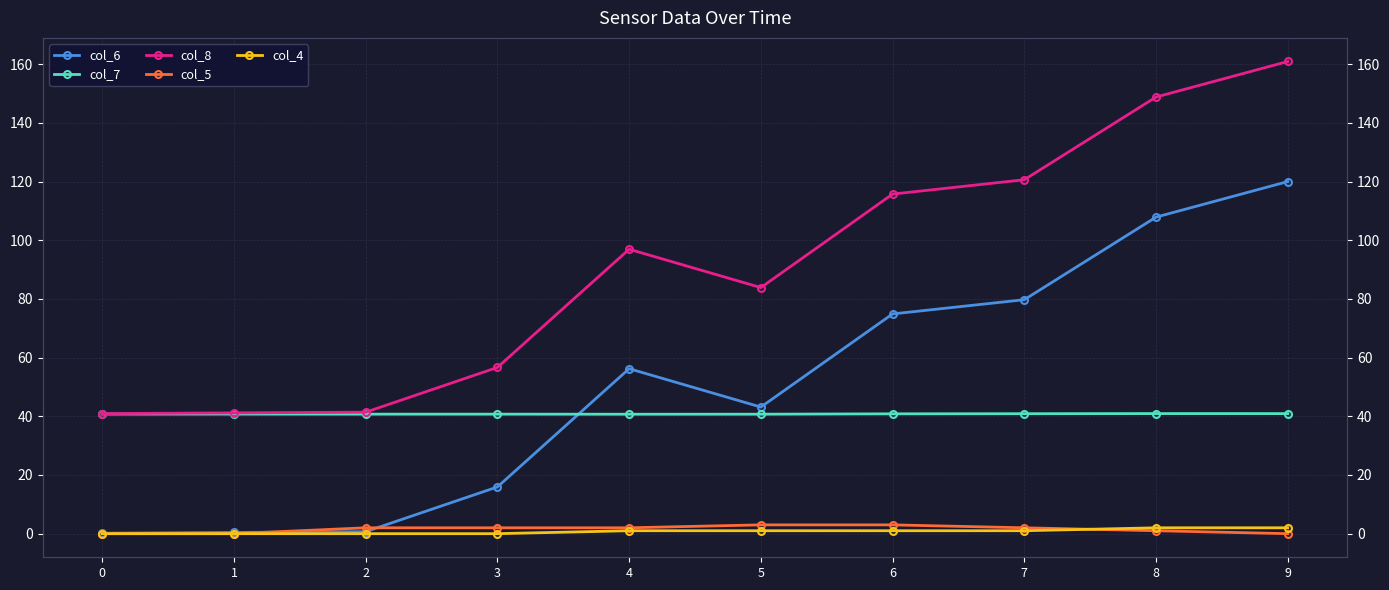

Reading right to left, transcribe all the data shown in this chart.

col_6: 9=120.0	8=107.9	7=79.7	6=74.9	5=43.1	4=56.2	3=15.9	2=0.7	1=0.4	0=0.1
col_7: 9=40.9	8=40.9	7=40.9	6=40.8	5=40.7	4=40.7	3=40.7	2=40.7	1=40.7	0=40.8
col_8: 9=160.9	8=148.8	7=120.6	6=115.7	5=83.9	4=96.9	3=56.7	2=41.4	1=41.2	0=40.9
col_5: 9=0.0	8=1.0	7=2.0	6=3.0	5=3.0	4=2.0	3=2.0	2=2.0	1=0.0	0=0.0
col_4: 9=2.0	8=2.0	7=1.0	6=1.0	5=1.0	4=1.0	3=0.0	2=0.0	1=0.0	0=0.0